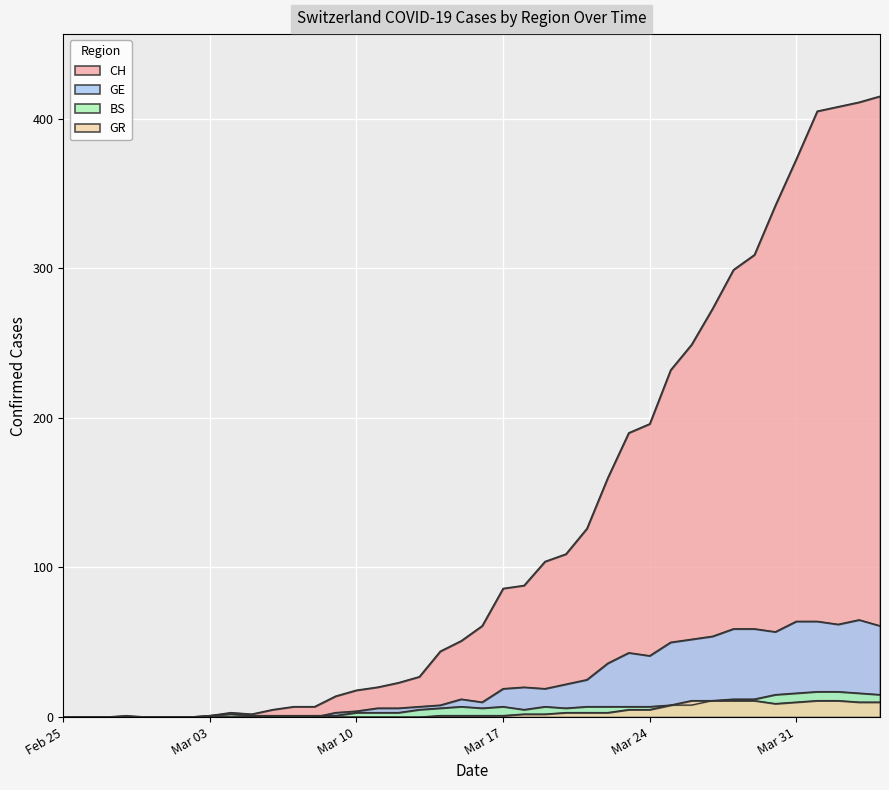

What are all the series names shown in the legend?

CH, GE, BS, GR